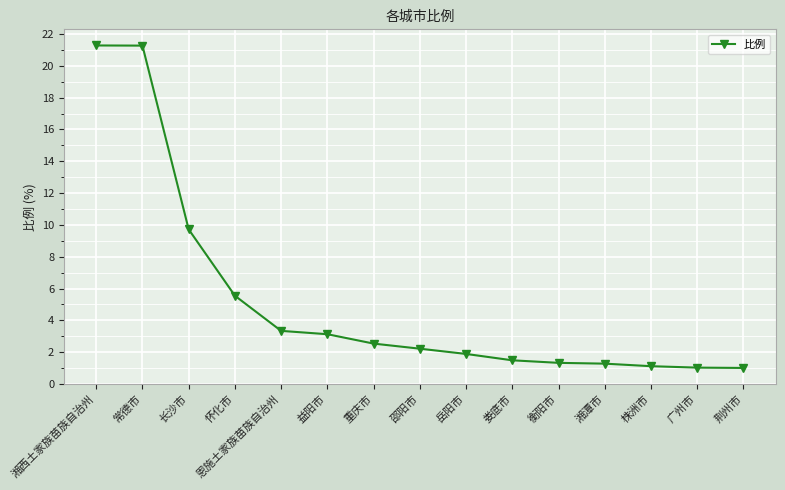

How many categories are shown in the chart?

15